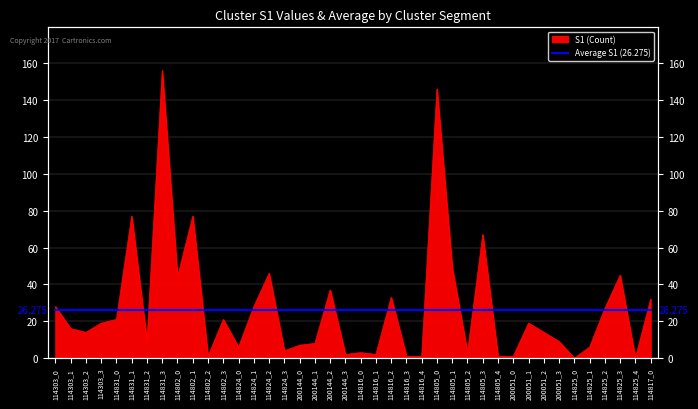

Reading left to right, transcribe all the data shown in this chart.

114303_0=28	114303_1=16	114303_2=14	114303_3=19	114831_0=21	114831_1=77	114831_2=9	114831_3=156	114802_0=44	114802_1=77	114802_2=1	114802_3=21	114824_0=6	114824_1=28	114824_2=46	114824_3=4	200144_0=7	200144_1=8	200144_2=37	200144_3=2	114816_0=3	114816_1=2	114816_2=33	114816_3=1	114816_4=1	114805_0=146	114805_1=49	114805_2=3	114805_3=67	114805_4=1	200051_0=1	200051_1=19	200051_2=14	200051_3=9	114825_0=0	114825_1=6	114825_2=27	114825_3=45	114825_4=0	114817_0=32